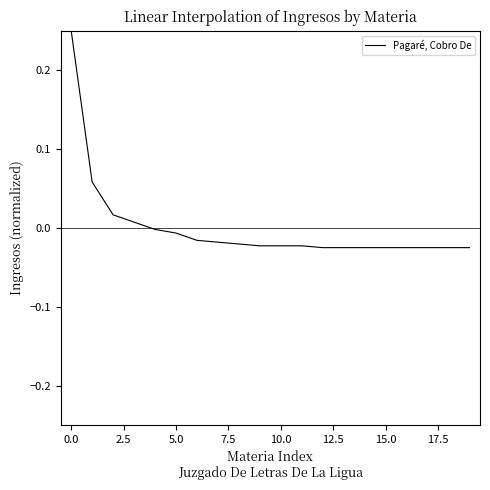

How many lines are shown in the chart?

1